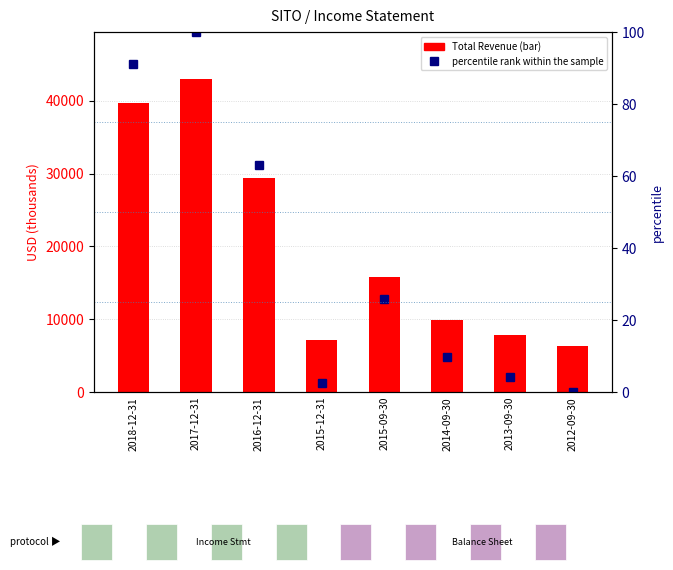

At which label does percentile rank within the sample first exceed 25?

2018-12-31